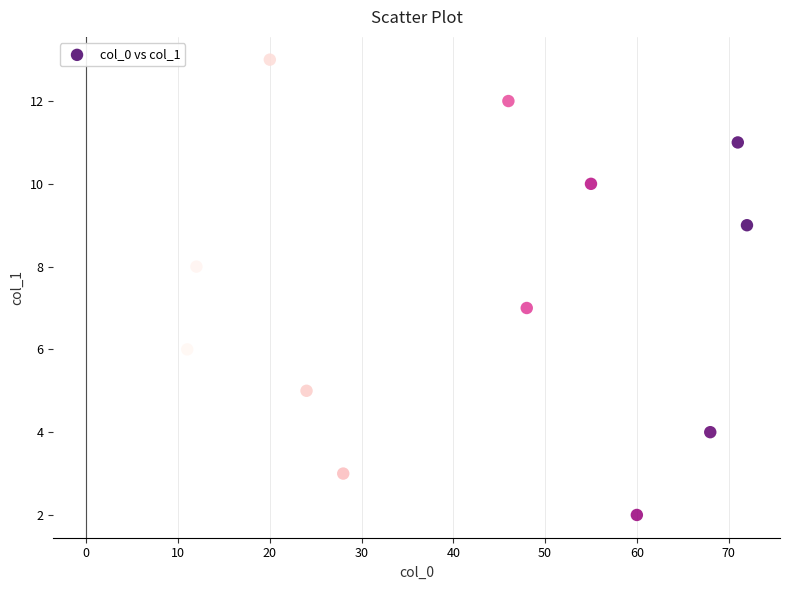

What is the range of Y values (max minus min)?

11